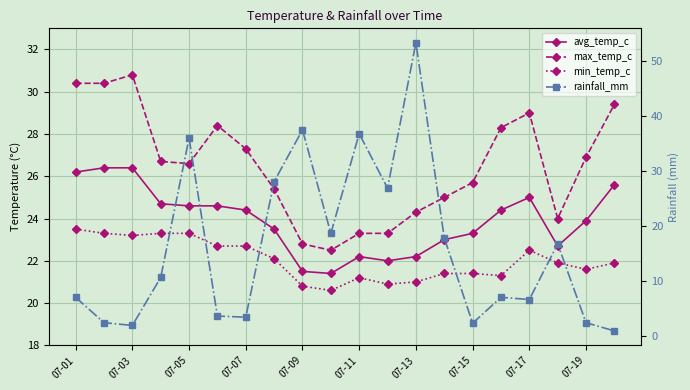

True or false: avg_temp_c and max_temp_c intersect in this chart.

False